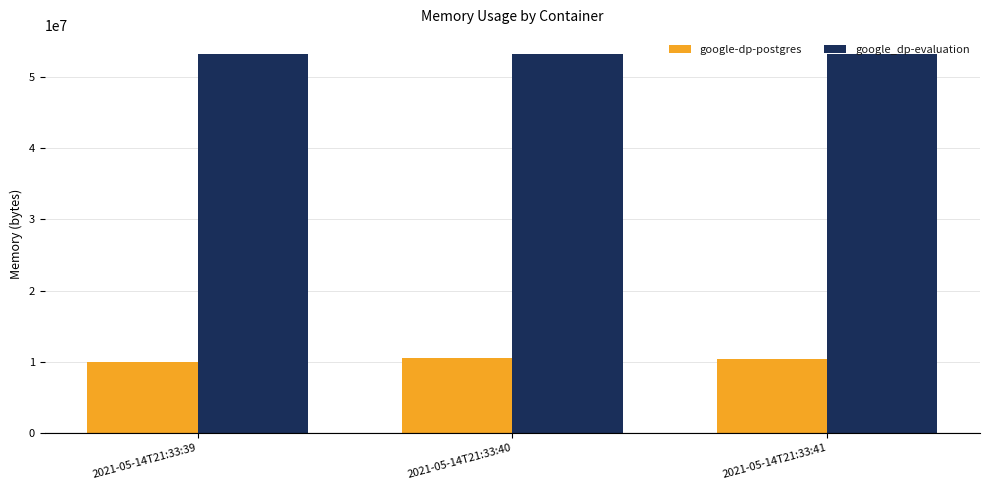

Rank the series at 2021-05-14T21:33:40 from lowest to highest value.

google-dp-postgres, google_dp-evaluation